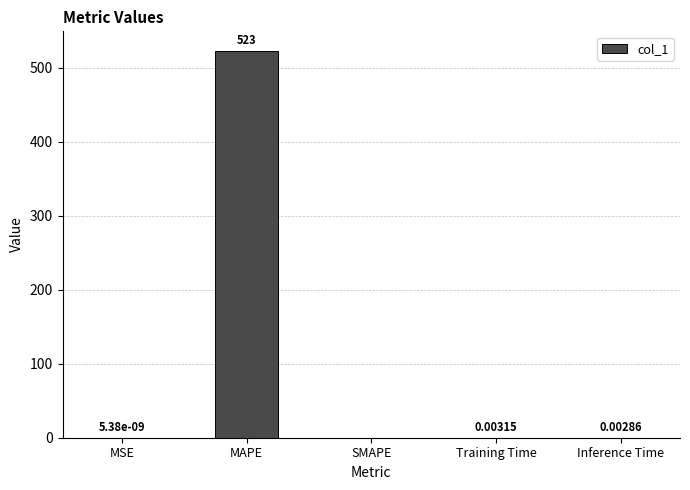

True or false: the data shows 254.1 at MAPE.

False